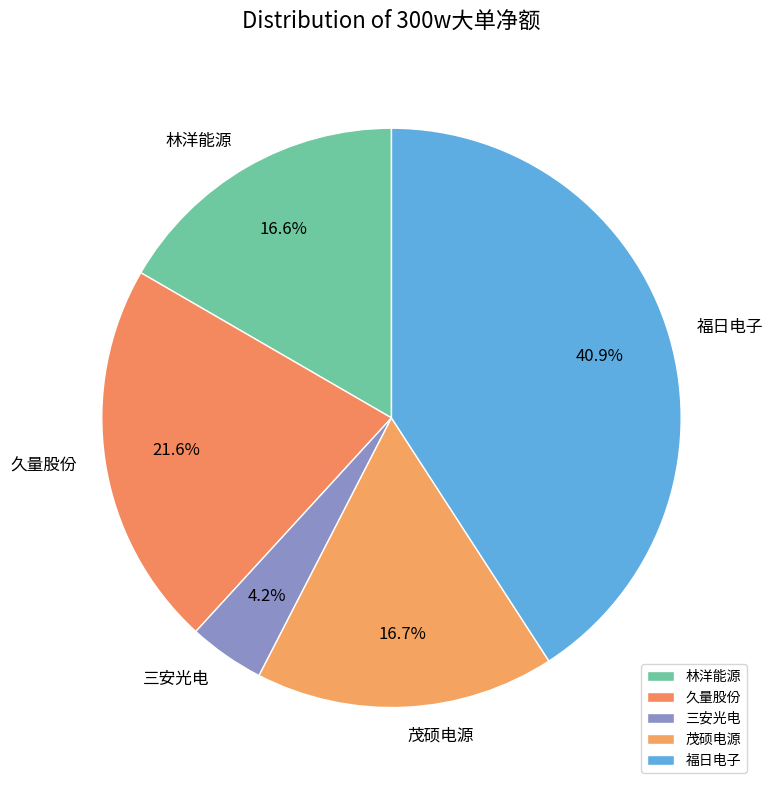

To the nearest percent, what is the difference between the 福日电子 and 茂硕电源 slice percentages?

24%